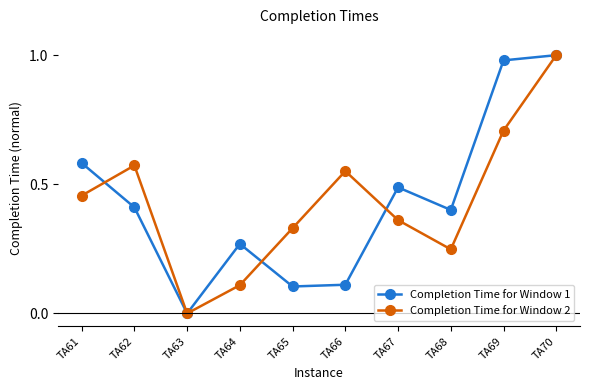

How many lines are shown in the chart?

2